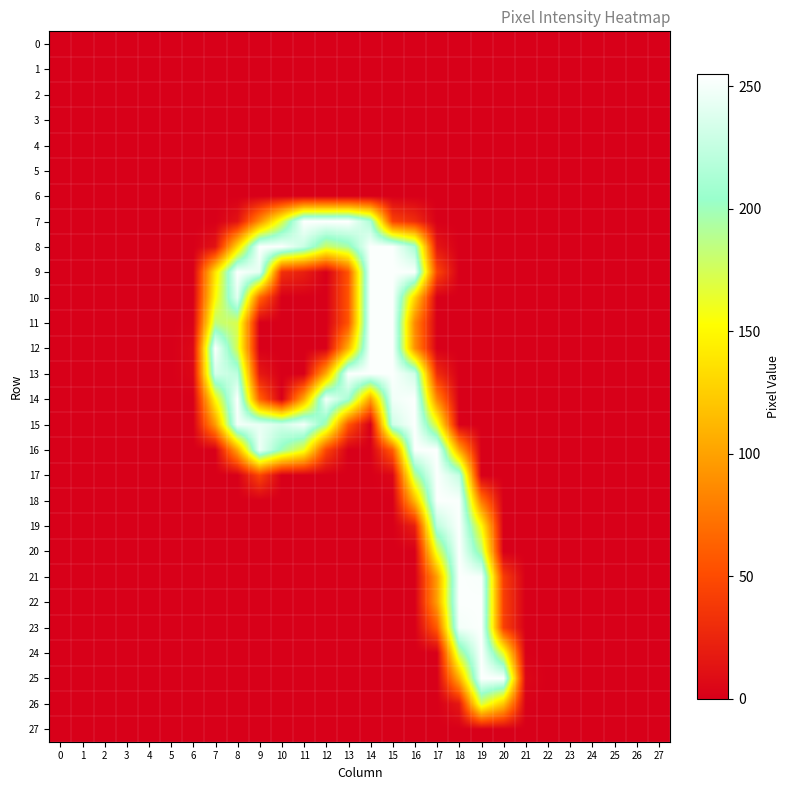

Reading right to left, what are all the values shown in this chart?

0: 27=0	26=0	25=0	24=0	23=0	22=0	21=0	20=0	19=0	18=0	17=0	16=0	15=0	14=0	13=0	12=0	11=0	10=0	9=0	8=0	7=0	6=0	5=0	4=0	3=0	2=0	1=0	0=0
1: 27=0	26=0	25=0	24=0	23=0	22=0	21=0	20=0	19=0	18=0	17=0	16=0	15=0	14=0	13=0	12=0	11=0	10=0	9=0	8=0	7=0	6=0	5=0	4=0	3=0	2=0	1=0	0=0
2: 27=0	26=0	25=0	24=0	23=0	22=0	21=0	20=0	19=0	18=0	17=0	16=0	15=0	14=0	13=0	12=0	11=0	10=0	9=0	8=0	7=0	6=0	5=0	4=0	3=0	2=0	1=0	0=0
3: 27=0	26=0	25=0	24=0	23=0	22=0	21=0	20=0	19=0	18=0	17=0	16=0	15=0	14=0	13=0	12=0	11=0	10=0	9=0	8=0	7=0	6=0	5=0	4=0	3=0	2=0	1=0	0=0
4: 27=0	26=0	25=0	24=0	23=0	22=0	21=0	20=0	19=0	18=0	17=0	16=0	15=0	14=0	13=0	12=0	11=0	10=0	9=0	8=0	7=0	6=0	5=0	4=0	3=0	2=0	1=0	0=0
5: 27=0	26=0	25=0	24=0	23=0	22=0	21=0	20=0	19=0	18=0	17=0	16=0	15=0	14=0	13=0	12=0	11=0	10=0	9=0	8=0	7=0	6=0	5=0	4=0	3=0	2=0	1=0	0=0
6: 27=0	26=0	25=0	24=0	23=0	22=0	21=0	20=0	19=0	18=0	17=0	16=0	15=0	14=0	13=0	12=0	11=0	10=0	9=0	8=0	7=0	6=0	5=0	4=0	3=0	2=0	1=0	0=0
7: 27=0	26=0	25=0	24=0	23=0	22=0	21=0	20=0	19=0	18=0	17=0	16=30	15=45	14=215	13=255	12=254	11=254	10=167	9=89	8=13	7=0	6=0	5=0	4=0	3=0	2=0	1=0	0=0
8: 27=0	26=0	25=0	24=0	23=0	22=0	21=0	20=0	19=0	18=0	17=15	16=212	15=253	14=253	13=194	12=177	11=227	10=253	9=253	8=132	7=13	6=0	5=0	4=0	3=0	2=0	1=0	0=0
9: 27=0	26=0	25=0	24=0	23=0	22=0	21=0	20=0	19=0	18=0	17=47	16=252	15=253	14=253	13=55	12=0	11=21	10=32	9=242	8=253	7=138	6=0	5=0	4=0	3=0	2=0	1=0	0=0
10: 27=0	26=0	25=0	24=0	23=0	22=0	21=0	20=0	19=0	18=0	17=0	16=129	15=253	14=253	13=55	12=0	11=0	10=0	9=66	8=240	7=151	6=0	5=0	4=0	3=0	2=0	1=0	0=0
11: 27=0	26=0	25=0	24=0	23=0	22=0	21=0	20=0	19=0	18=0	17=0	16=86	15=253	14=253	13=55	12=0	11=0	10=0	9=0	8=172	7=184	6=2	5=0	4=0	3=0	2=0	1=0	0=0
12: 27=0	26=0	25=0	24=0	23=0	22=0	21=0	20=0	19=0	18=0	17=0	16=91	15=253	14=253	13=110	12=1	11=0	10=0	9=0	8=172	7=253	6=6	5=0	4=0	3=0	2=0	1=0	0=0
13: 27=0	26=0	25=0	24=0	23=0	22=0	21=0	20=0	19=0	18=0	17=30	16=231	15=253	14=253	13=253	12=105	11=0	10=0	9=17	8=222	7=234	6=5	5=0	4=0	3=0	2=0	1=0	0=0
14: 27=0	26=0	25=0	24=0	23=0	22=0	21=0	20=0	19=0	18=0	17=85	16=253	15=248	14=99	13=212	12=249	11=104	10=0	9=64	8=253	7=151	6=0	5=0	4=0	3=0	2=0	1=0	0=0
15: 27=0	26=0	25=0	24=0	23=0	22=0	21=0	20=0	19=0	18=1	17=162	16=253	15=231	14=0	13=56	12=192	11=249	10=233	9=244	8=249	7=96	6=0	5=0	4=0	3=0	2=0	1=0	0=0
16: 27=0	26=0	25=0	24=0	23=0	22=0	21=0	20=0	19=0	18=103	17=253	16=253	15=61	14=0	13=0	12=47	11=162	10=199	9=246	8=103	7=0	6=0	5=0	4=0	3=0	2=0	1=0	0=0
17: 27=0	26=0	25=0	24=0	23=0	22=0	21=0	20=0	19=0	18=226	17=253	16=186	15=5	14=0	13=0	12=0	11=0	10=0	9=46	8=0	7=0	6=0	5=0	4=0	3=0	2=0	1=0	0=0
18: 27=0	26=0	25=0	24=0	23=0	22=0	21=0	20=0	19=76	18=252	17=253	16=113	15=0	14=0	13=0	12=0	11=0	10=0	9=0	8=0	7=0	6=0	5=0	4=0	3=0	2=0	1=0	0=0
19: 27=0	26=0	25=0	24=0	23=0	22=0	21=0	20=0	19=152	18=253	17=222	16=21	15=0	14=0	13=0	12=0	11=0	10=0	9=0	8=0	7=0	6=0	5=0	4=0	3=0	2=0	1=0	0=0
20: 27=0	26=0	25=0	24=0	23=0	22=0	21=0	20=0	19=188	18=253	17=164	16=0	15=0	14=0	13=0	12=0	11=0	10=0	9=0	8=0	7=0	6=0	5=0	4=0	3=0	2=0	1=0	0=0
21: 27=0	26=0	25=0	24=0	23=0	22=0	21=0	20=41	19=251	18=253	17=98	16=0	15=0	14=0	13=0	12=0	11=0	10=0	9=0	8=0	7=0	6=0	5=0	4=0	3=0	2=0	1=0	0=0
22: 27=0	26=0	25=0	24=0	23=0	22=0	21=0	20=43	19=253	18=253	17=98	16=0	15=0	14=0	13=0	12=0	11=0	10=0	9=0	8=0	7=0	6=0	5=0	4=0	3=0	2=0	1=0	0=0
23: 27=0	26=0	25=0	24=0	23=0	22=0	21=0	20=43	19=253	18=249	17=59	16=0	15=0	14=0	13=0	12=0	11=0	10=0	9=0	8=0	7=0	6=0	5=0	4=0	3=0	2=0	1=0	0=0
24: 27=0	26=0	25=0	24=0	23=0	22=0	21=1	20=162	19=253	18=183	17=0	16=0	15=0	14=0	13=0	12=0	11=0	10=0	9=0	8=0	7=0	6=0	5=0	4=0	3=0	2=0	1=0	0=0
25: 27=0	26=0	25=0	24=0	23=0	22=0	21=5	20=253	19=253	18=106	17=0	16=0	15=0	14=0	13=0	12=0	11=0	10=0	9=0	8=0	7=0	6=0	5=0	4=0	3=0	2=0	1=0	0=0
26: 27=0	26=0	25=0	24=0	23=0	22=0	21=1	20=120	19=173	18=16	17=0	16=0	15=0	14=0	13=0	12=0	11=0	10=0	9=0	8=0	7=0	6=0	5=0	4=0	3=0	2=0	1=0	0=0
27: 27=0	26=0	25=0	24=0	23=0	22=0	21=0	20=0	19=0	18=0	17=0	16=0	15=0	14=0	13=0	12=0	11=0	10=0	9=0	8=0	7=0	6=0	5=0	4=0	3=0	2=0	1=0	0=0